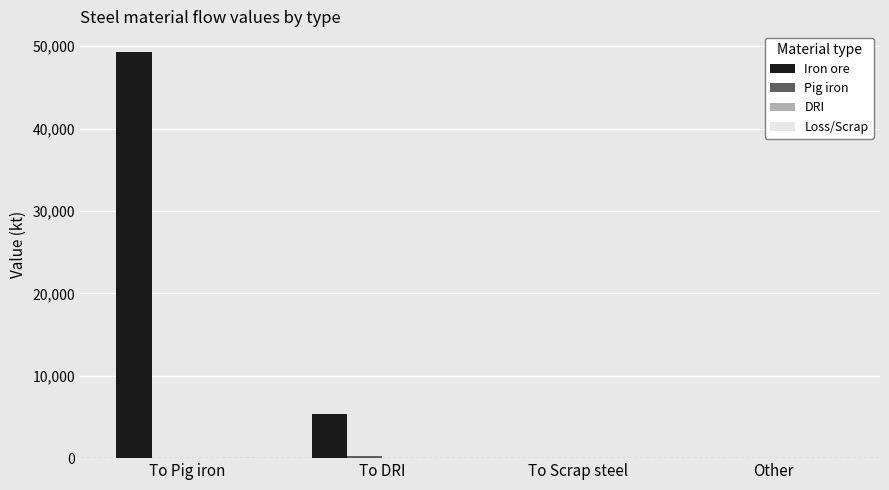

Which series has the largest total across all categories?

Iron ore